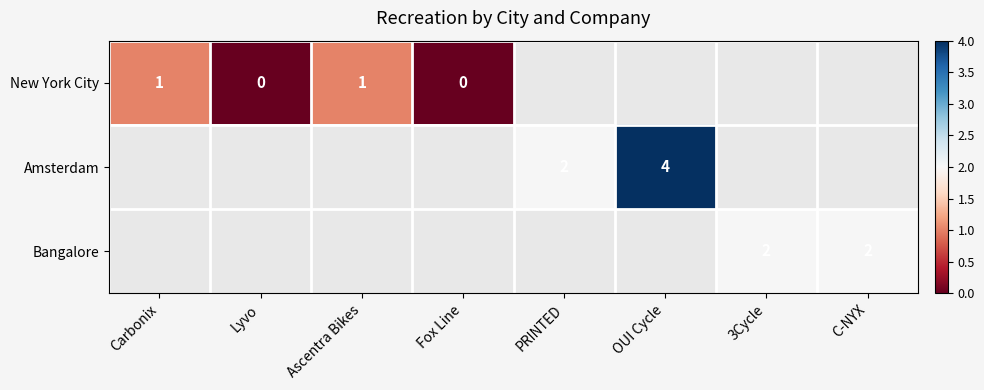

The value of Bangalore at 3Cycle is 2. True or false?

True